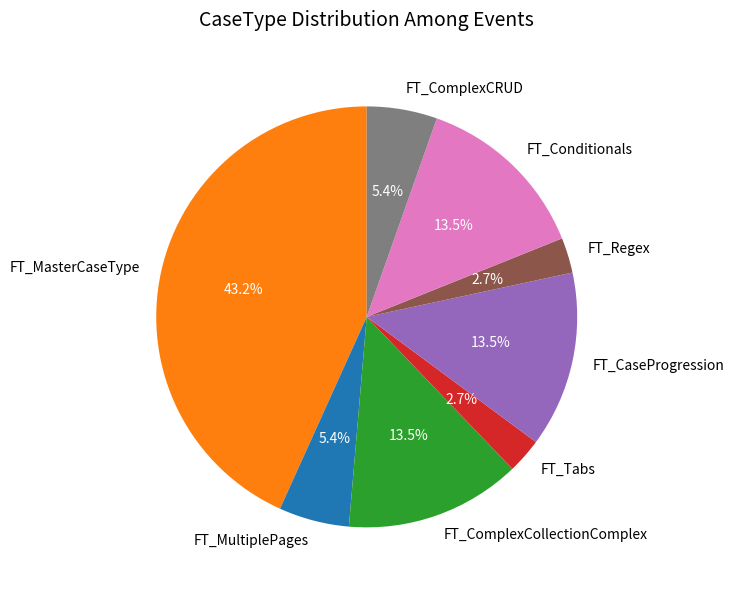

Is it true that FT_Conditionals is 22% of the pie?

False